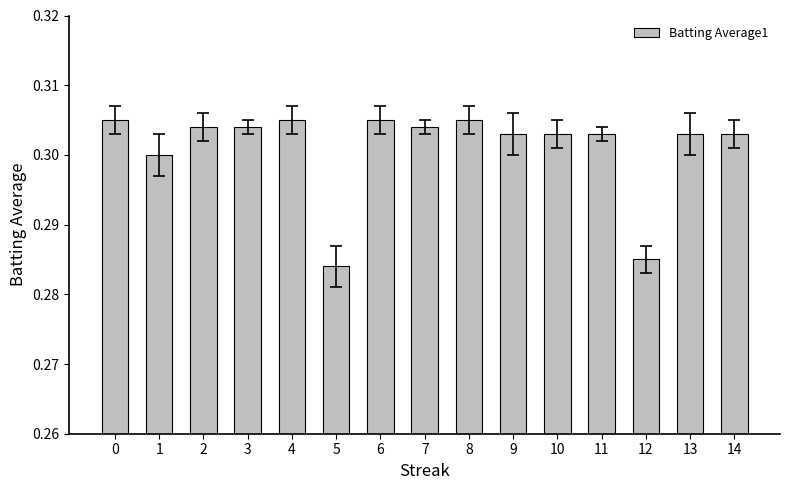

What is the sum of the values at 4 and 12?

0.6